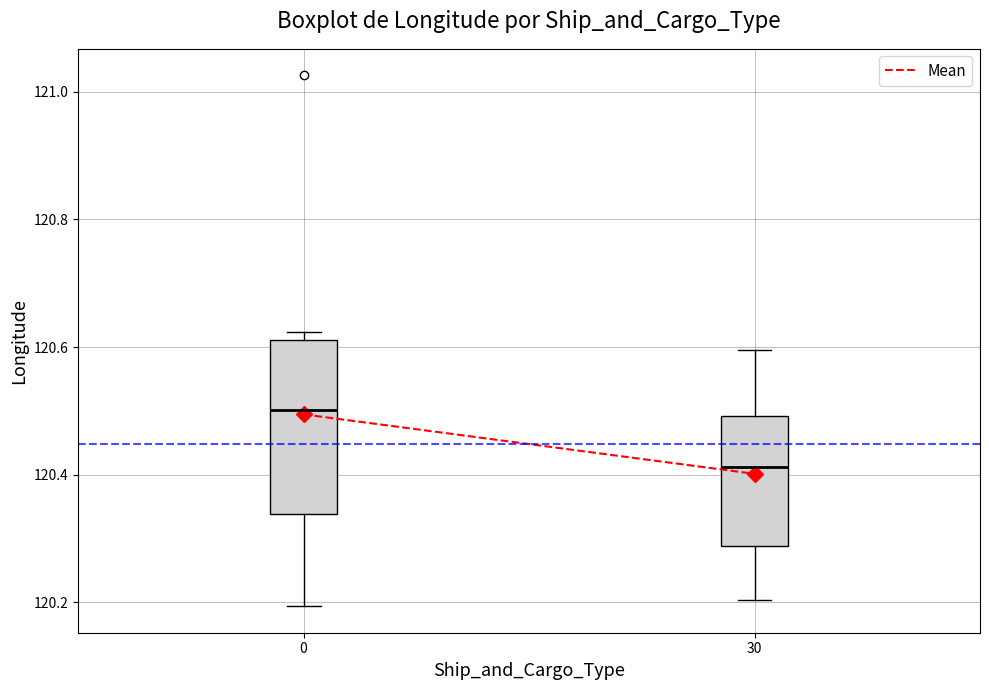

Reading left to right, transcribe this box plot: for each box, give where its median line is, the range the box spans, and where its two whiskers end, as read against the y-axis. The values are not printed on the chart, so give them approximately, as read against the axis.

0: median 120.50, box 120.34 to 120.62, whiskers 120.20 to 120.62 (just above the box's upper edge)
30: median 120.42, box 120.28 to 120.50, whiskers 120.20 to 120.60